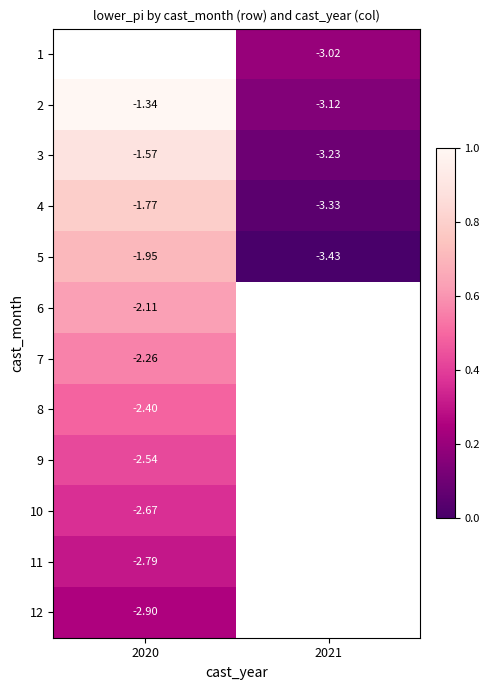

Is the value of 9 at 2020 greater than the value of 4 at 2021?

Yes